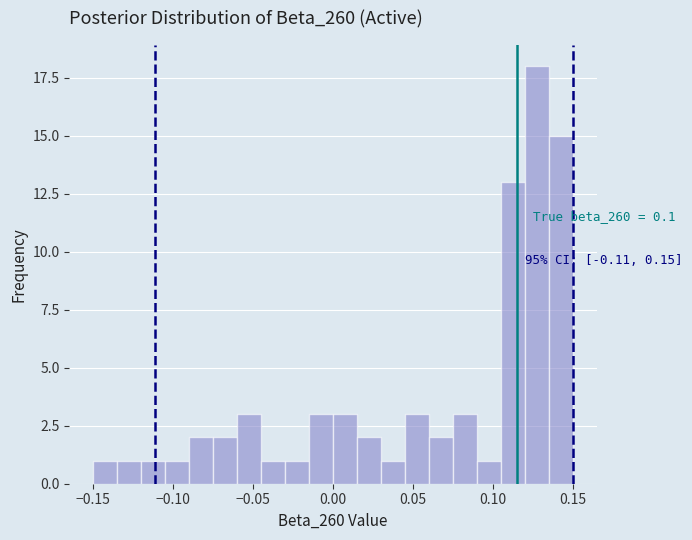

Read against the x-axis, roughly where is the centre of the tallest bar?

0.130